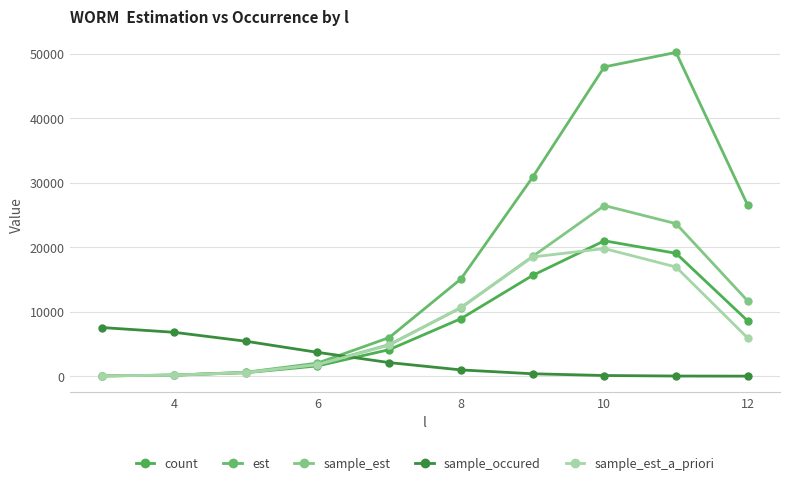

After their last crossing, which series has the higher values: count or sample_occured?

count